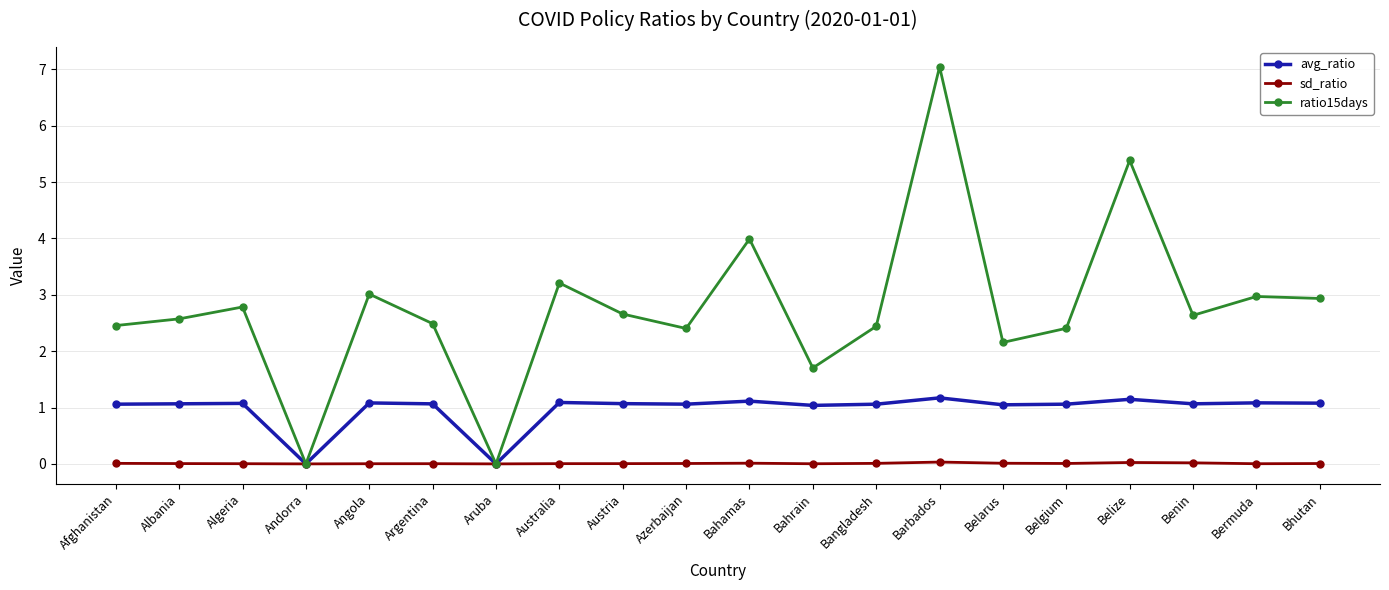

Where does the avg_ratio series first go above 1?

Afghanistan